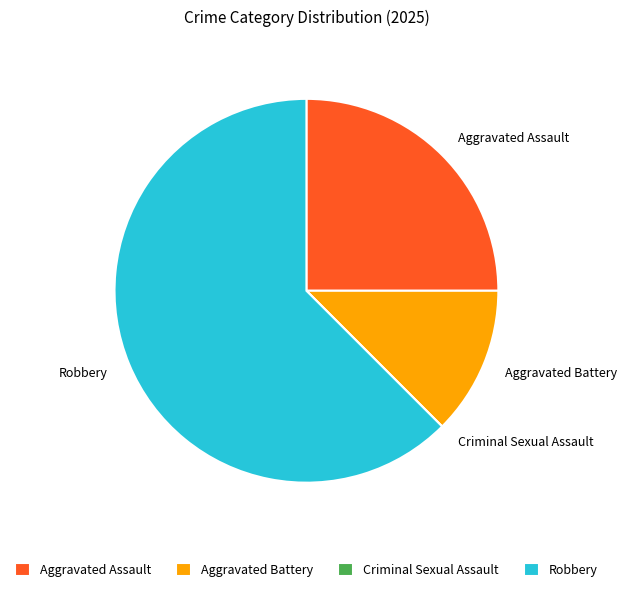

What is the ratio of the value at Robbery to the value at Aggravated Assault?

2.5